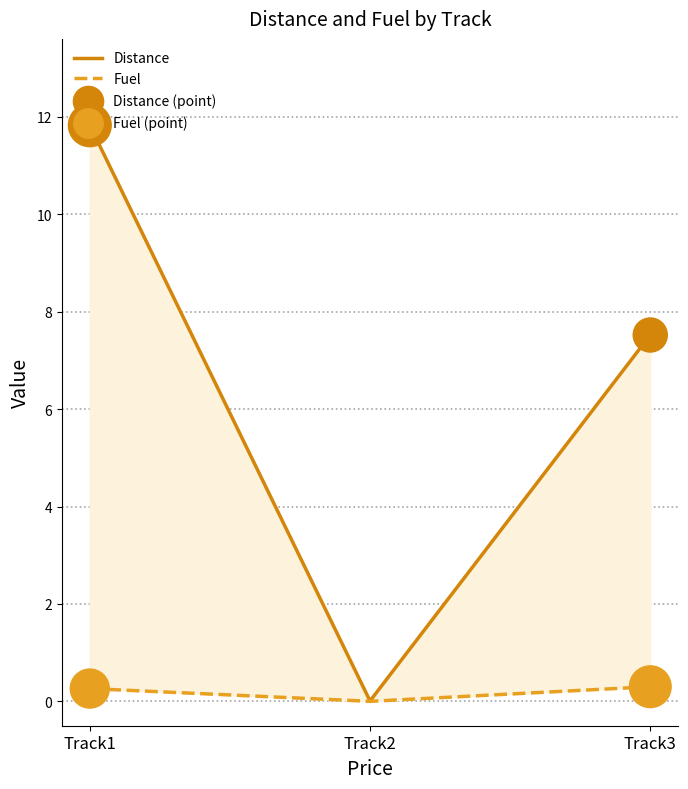

What is the total value across all series at Track1?

24.2